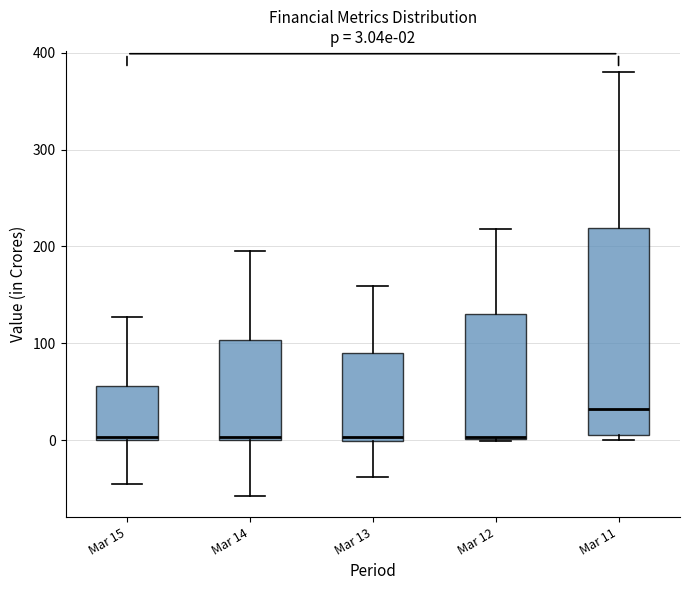

Which box is the tallest, from its lower edge to its upper edge?

Mar 11